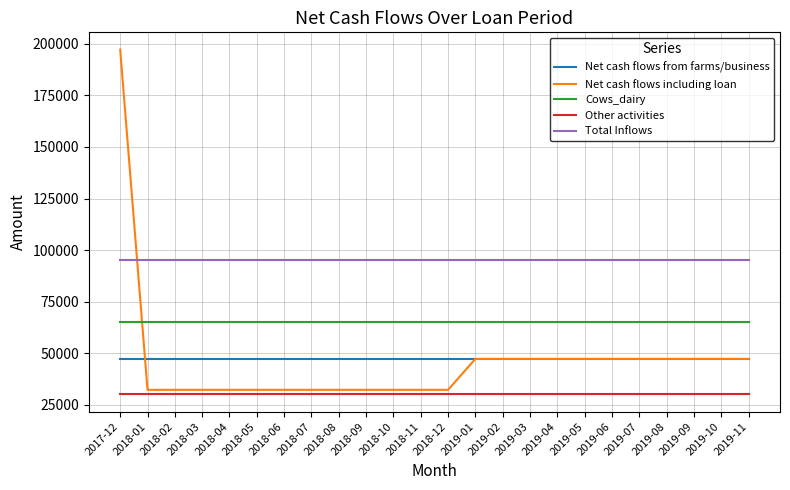

Which label corresponds to the largest value in the chart?

2017-12